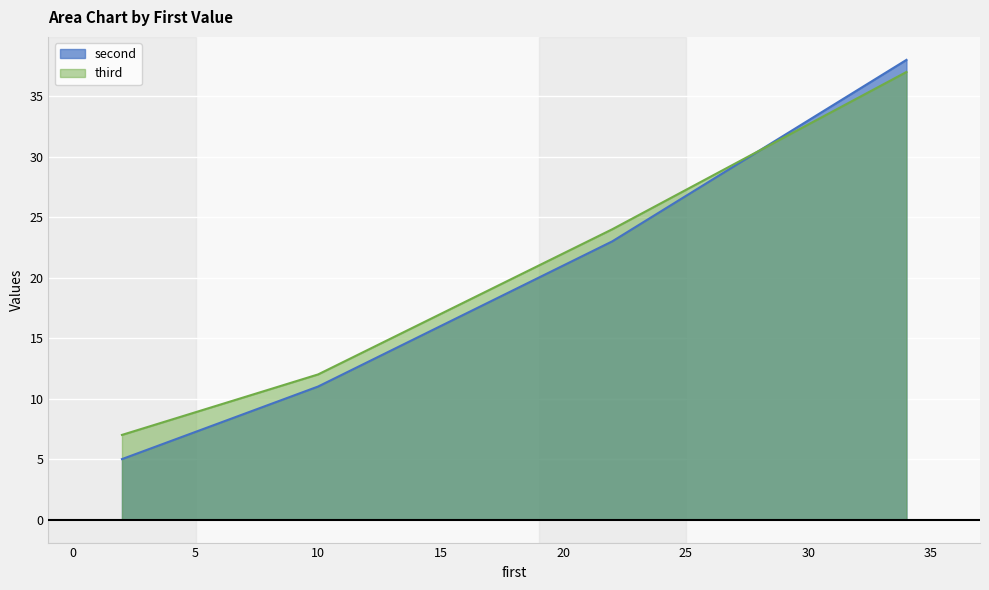

At which label does third first exceed 24?

34